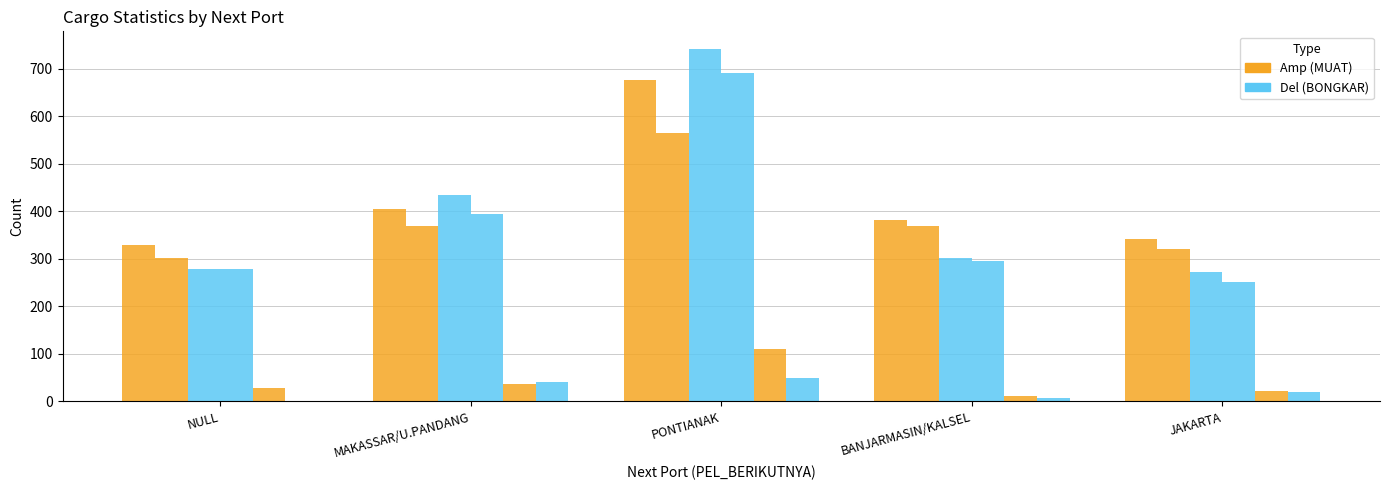

Reading left to right, extract all data points from this chart.

JML_MUAT: NULL=330	MAKASSAR/U.PANDANG=405	PONTIANAK=676	BANJARMASIN/KALSEL=381	JAKARTA=343
JML_20_MUAT: NULL=301	MAKASSAR/U.PANDANG=369	PONTIANAK=566	BANJARMASIN/KALSEL=370	JAKARTA=321
JML_BONGKAR: NULL=279	MAKASSAR/U.PANDANG=435	PONTIANAK=742	BANJARMASIN/KALSEL=303	JAKARTA=272
JML_20_BONGKAR: NULL=278	MAKASSAR/U.PANDANG=395	PONTIANAK=692	BANJARMASIN/KALSEL=295	JAKARTA=252
JML_40_MUAT: NULL=29	MAKASSAR/U.PANDANG=36	PONTIANAK=110	BANJARMASIN/KALSEL=11	JAKARTA=22
JML_40_BONGKAR: NULL=1	MAKASSAR/U.PANDANG=40	PONTIANAK=50	BANJARMASIN/KALSEL=8	JAKARTA=20